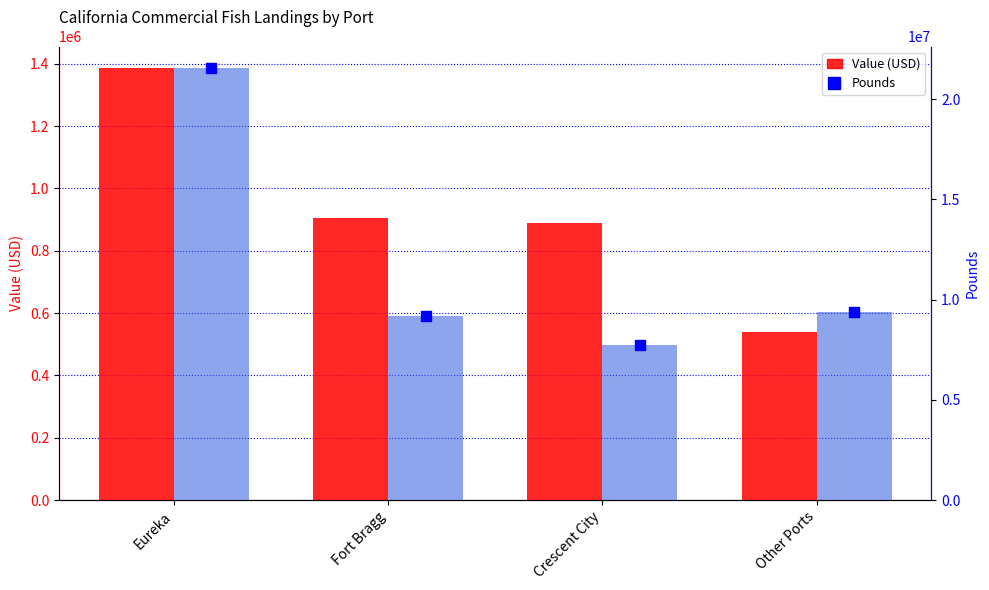

At which category is the sum across all series the highest?

Eureka